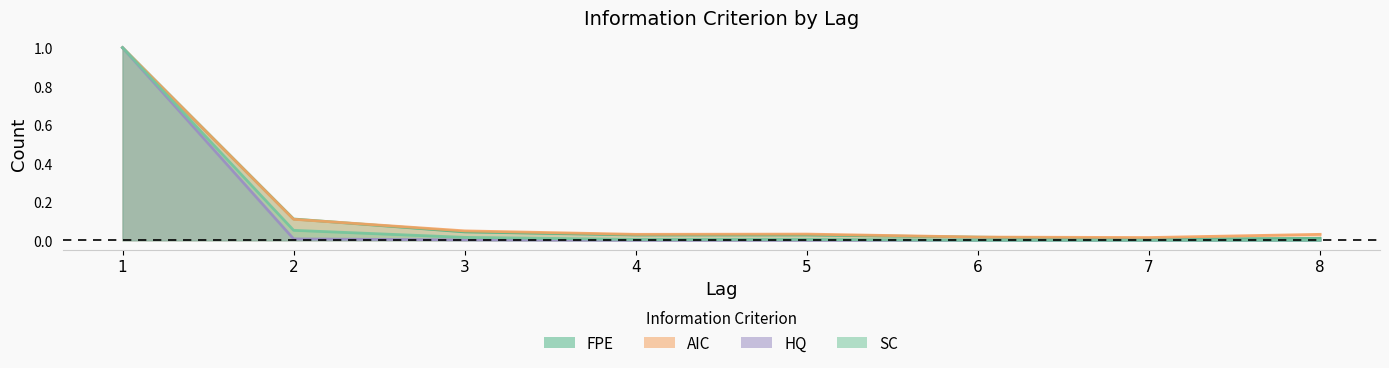

True or false: SC and AIC intersect in this chart.

False